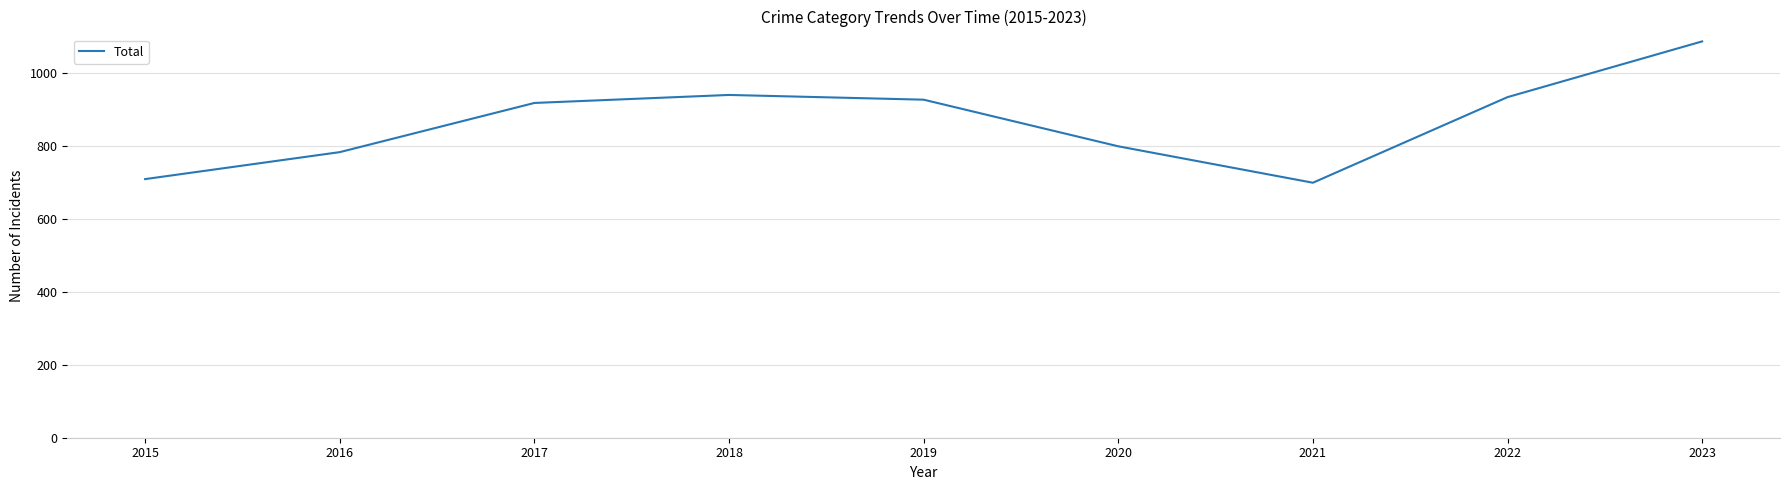

Approximately how many times larger is the value at 2018 compared to 2020?

1.2